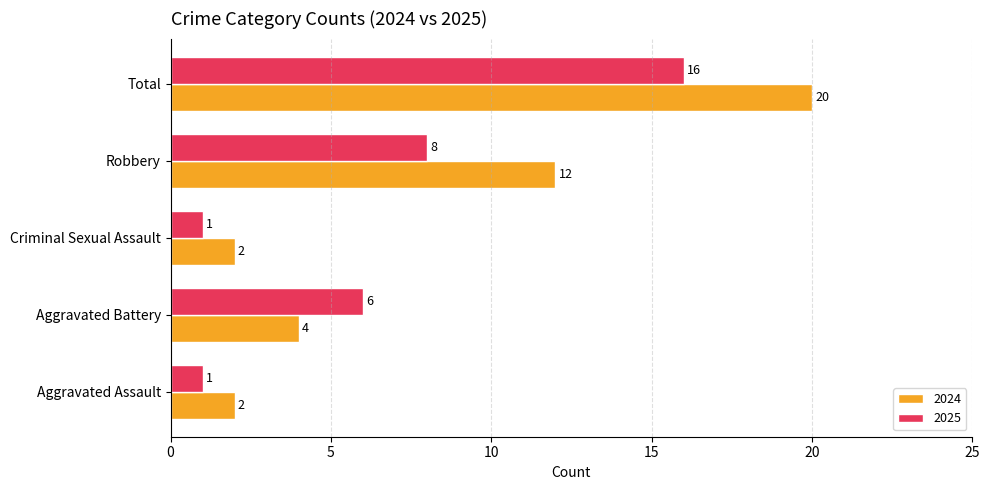

What is the greatest value displayed?

20